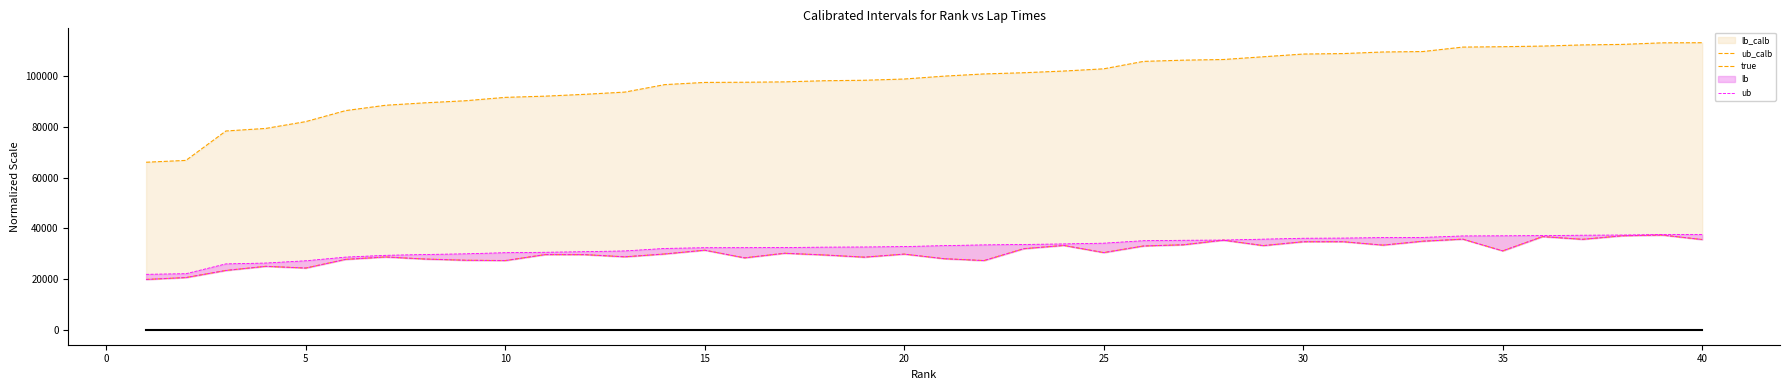

At how many categories does at least one series exceed 88673?

33